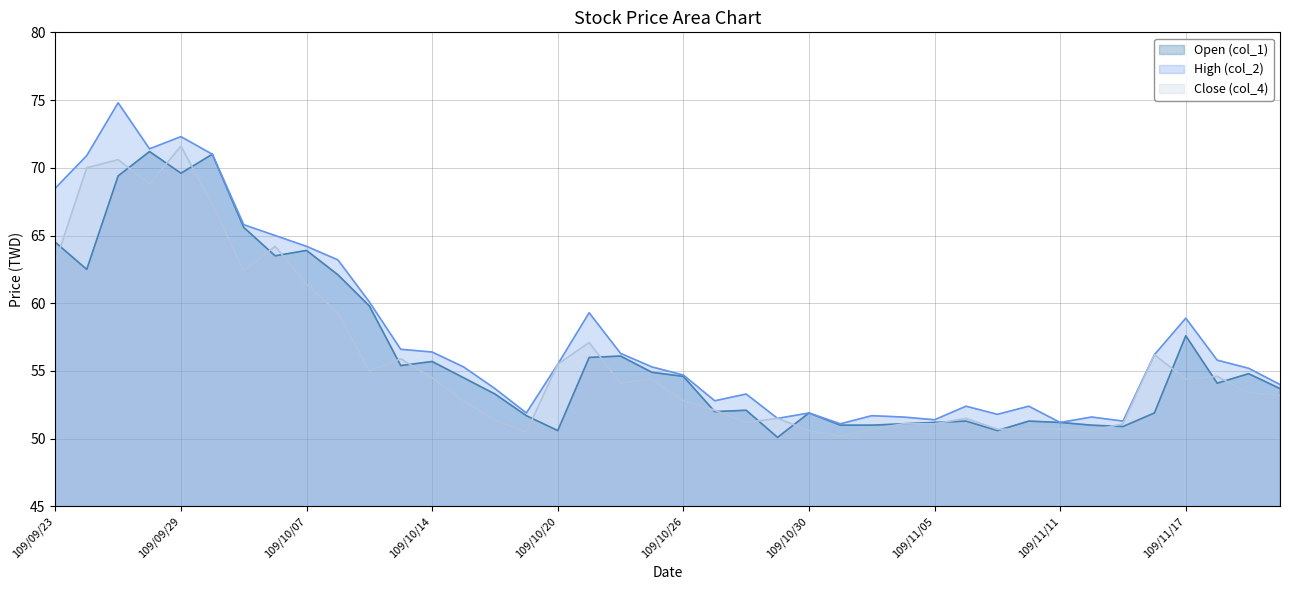

What is the spread (max minus min) of values at 109/10/27?

0.8